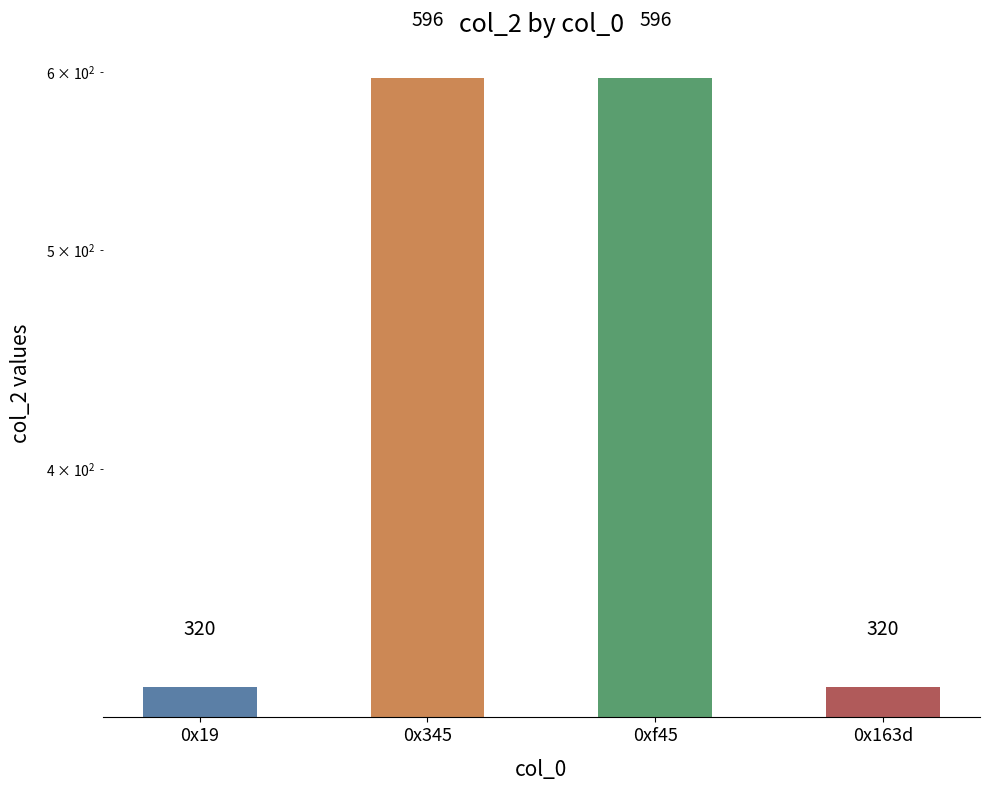

What is the maximum value shown in the chart?

596